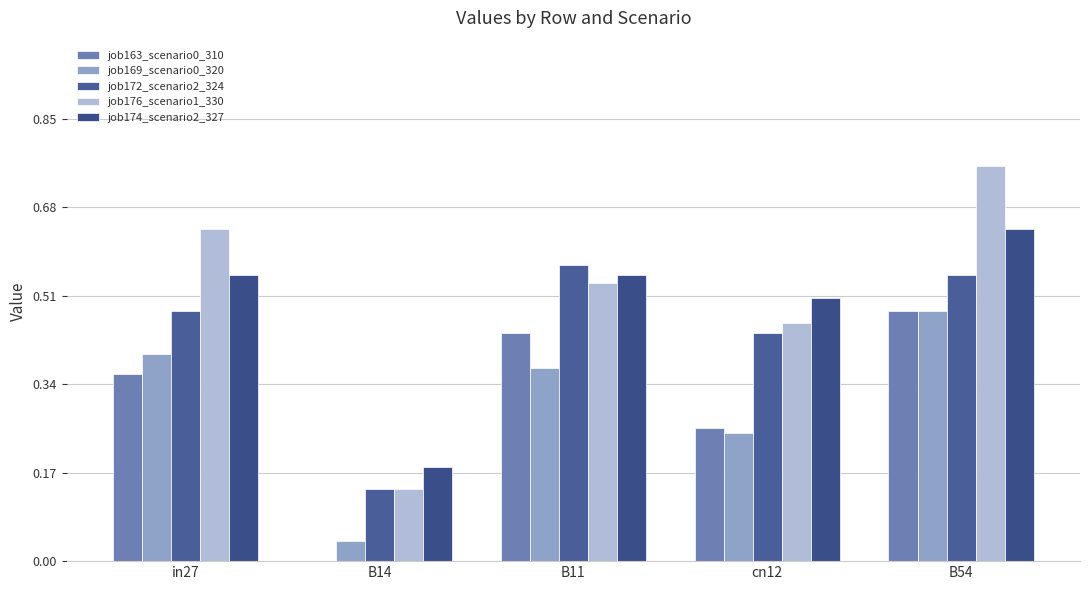

How many groups of bars are there?

5